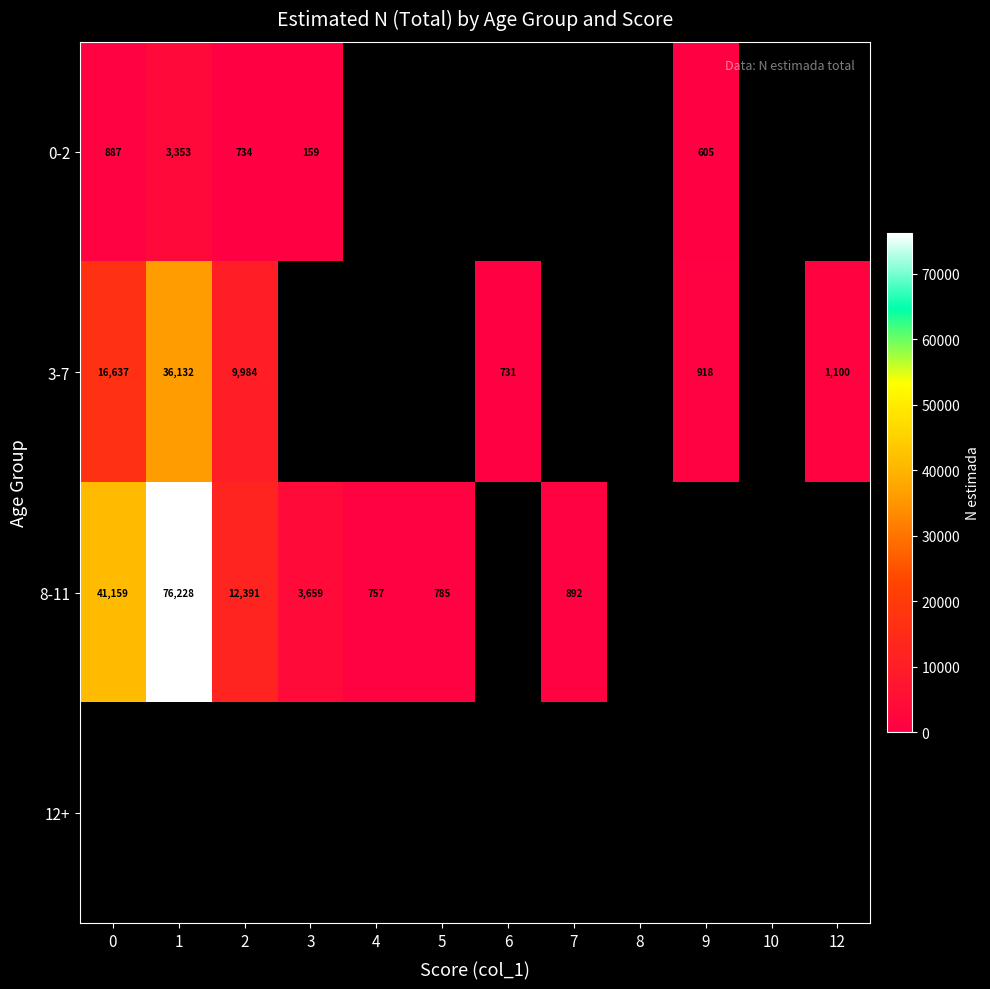

The 8-11 series shows 3659 at 3. True or false?

True